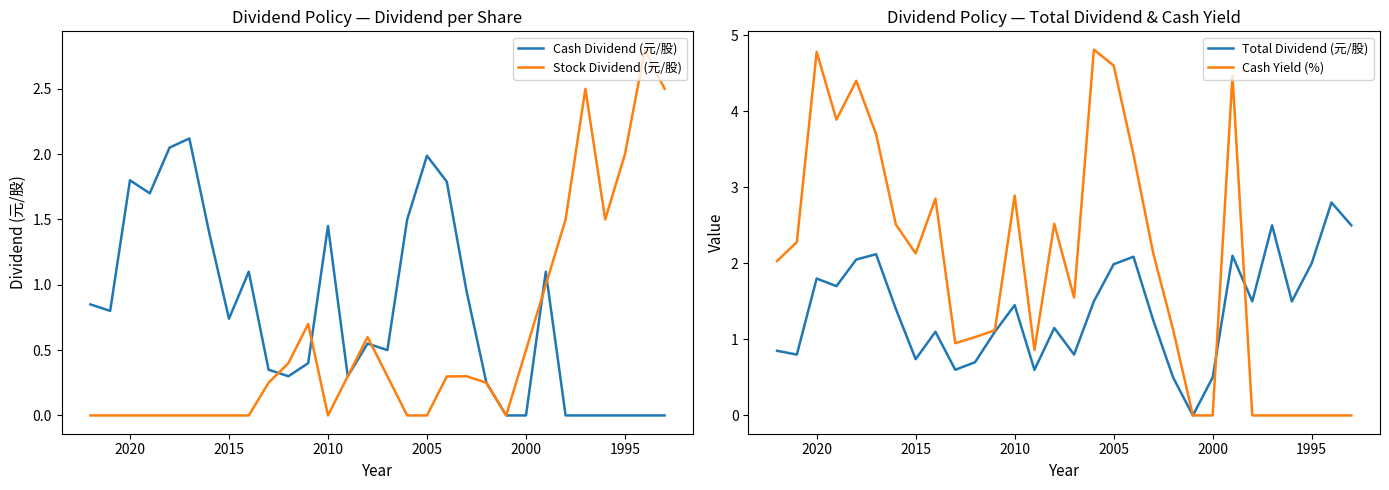

Rank the series at 2020 from lowest to highest value.

Stock Dividend (元/股), Cash Dividend (元/股), Total Dividend (元/股), Cash Yield (%)